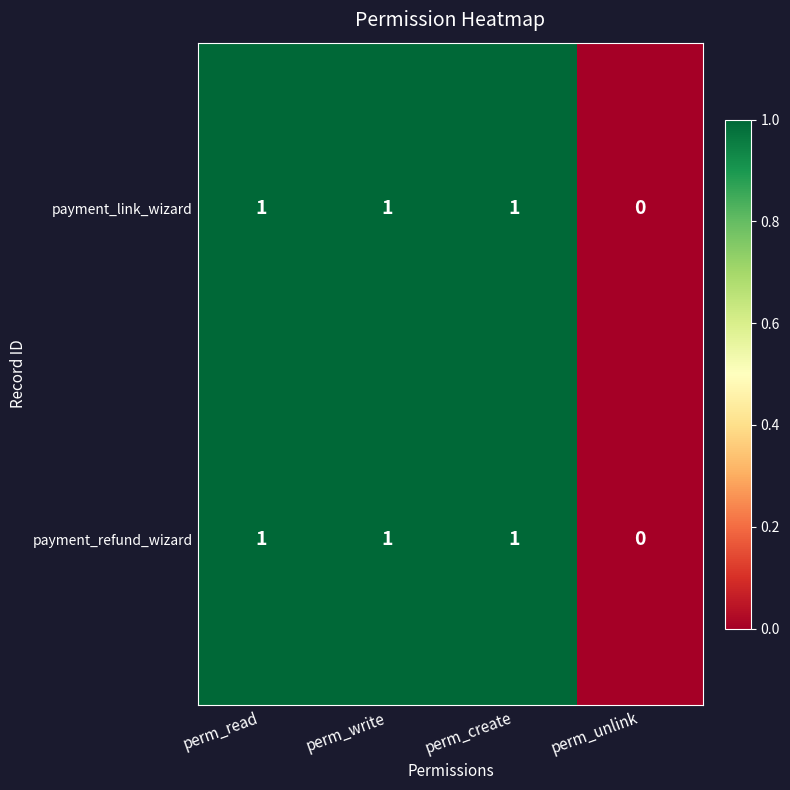

How many payment_link_wizard values are between 1 and 2?

3